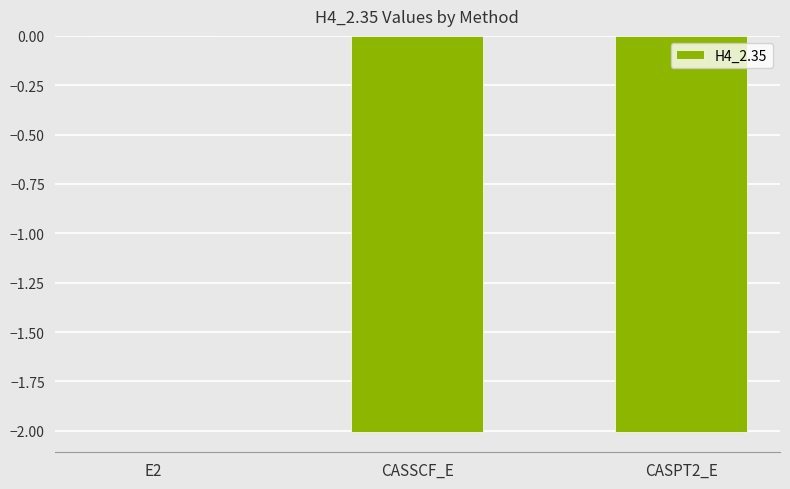

How many series are shown in this chart?

1